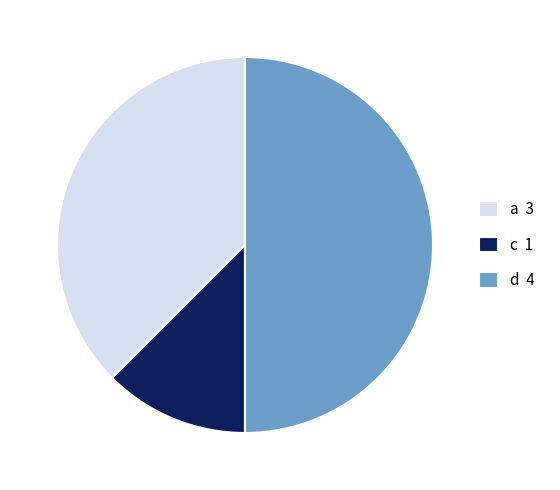

Which slice is the smallest?

c